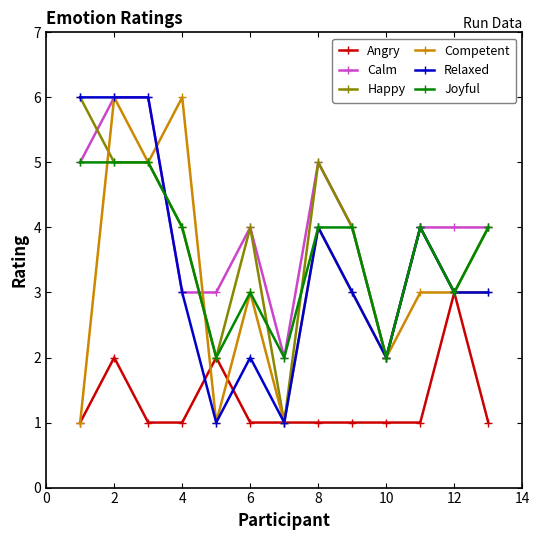

Count the number of categories in the chart.

13